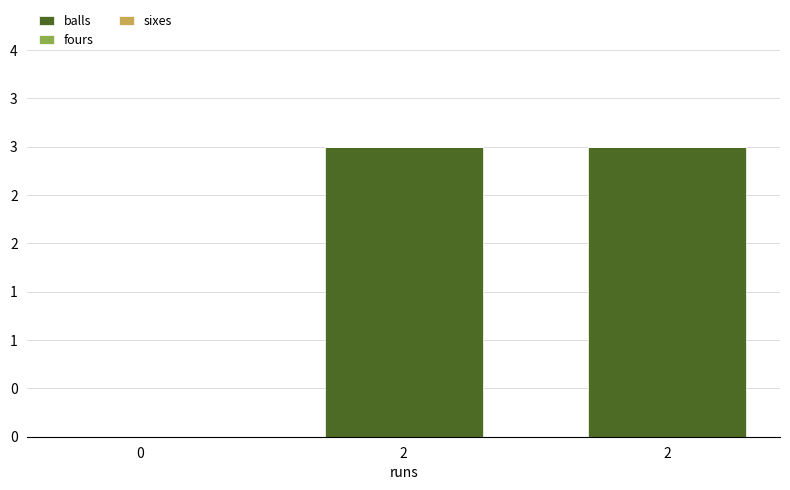

Are the bars horizontal?

No